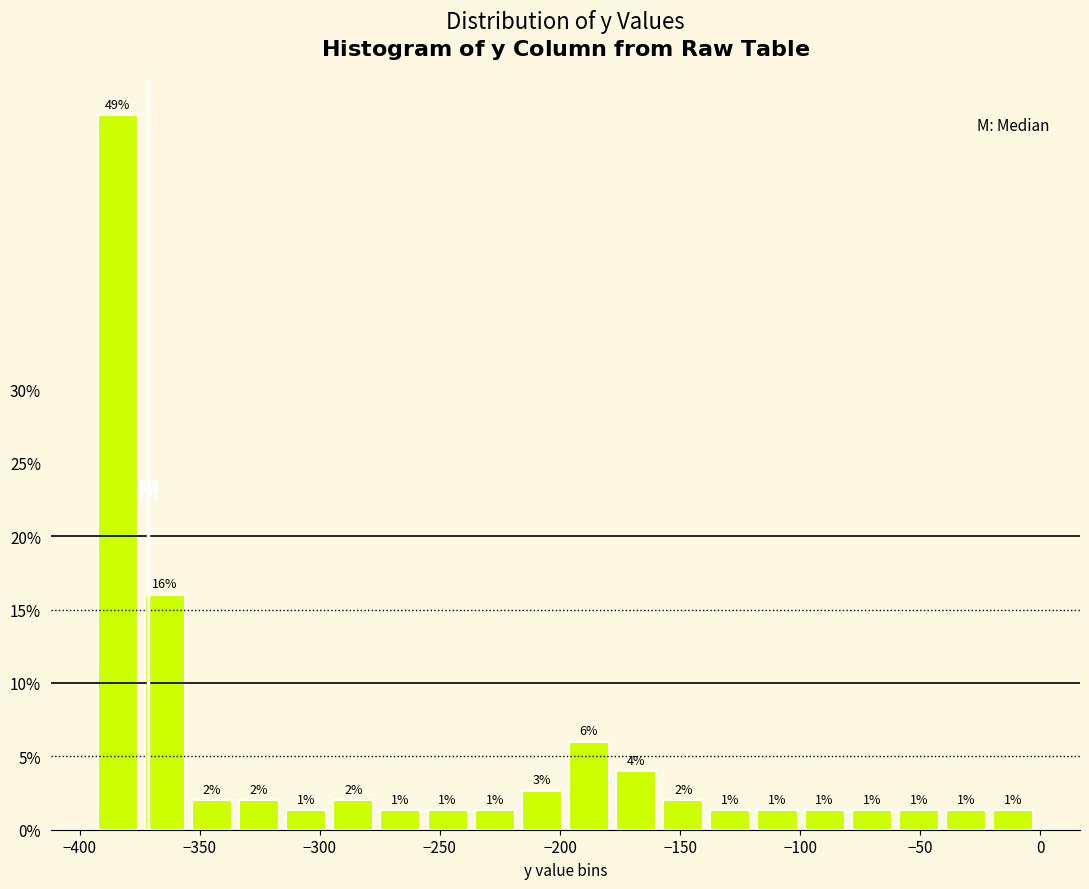

Read against the x-axis, roughly where is the centre of the tallest bar?

-385